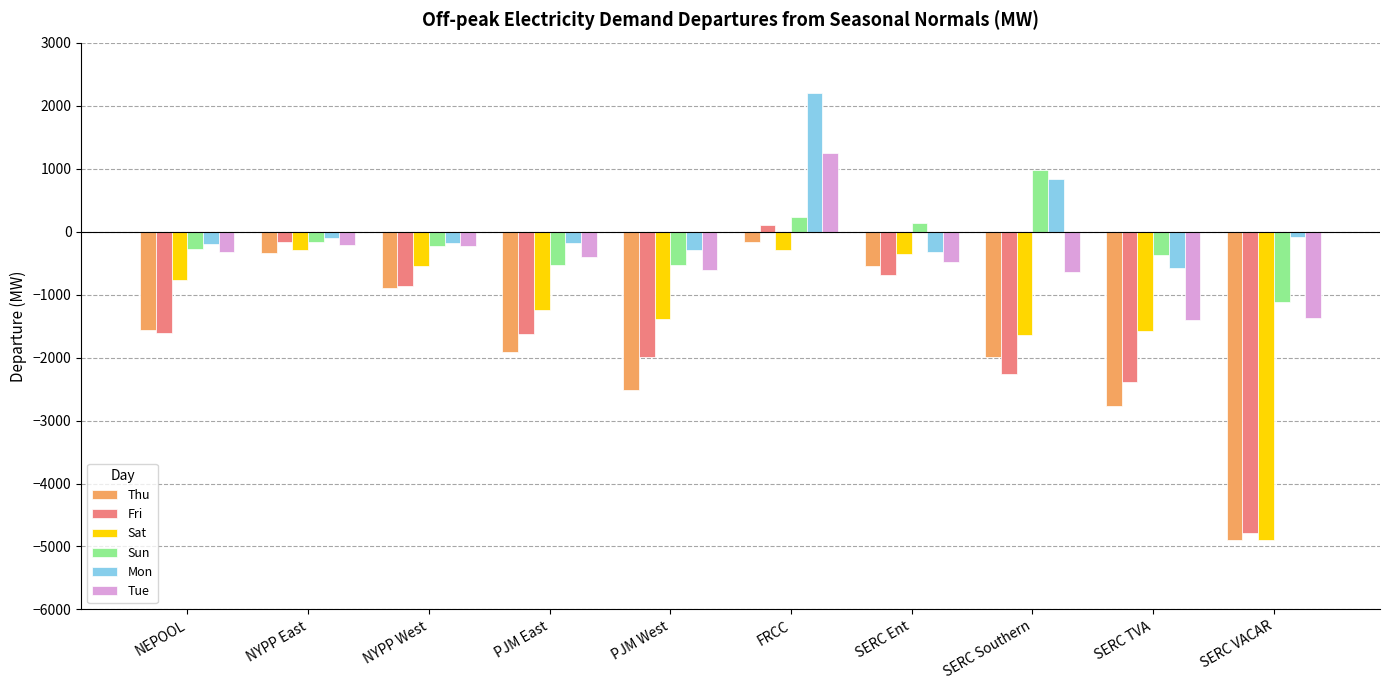

At which category is the sum across all series the highest?

FRCC